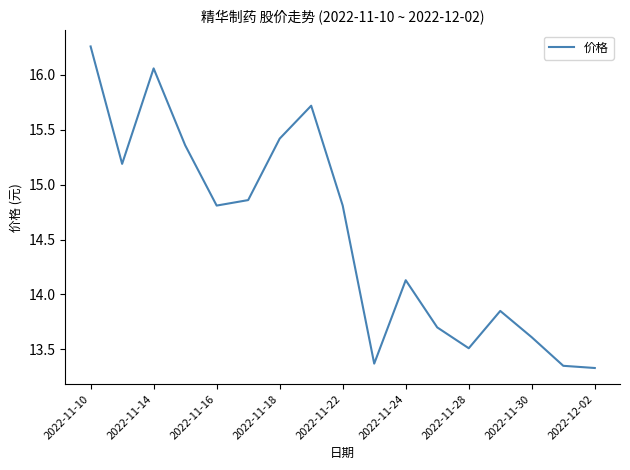

What is the difference between the maximum and minimum values?

2.9